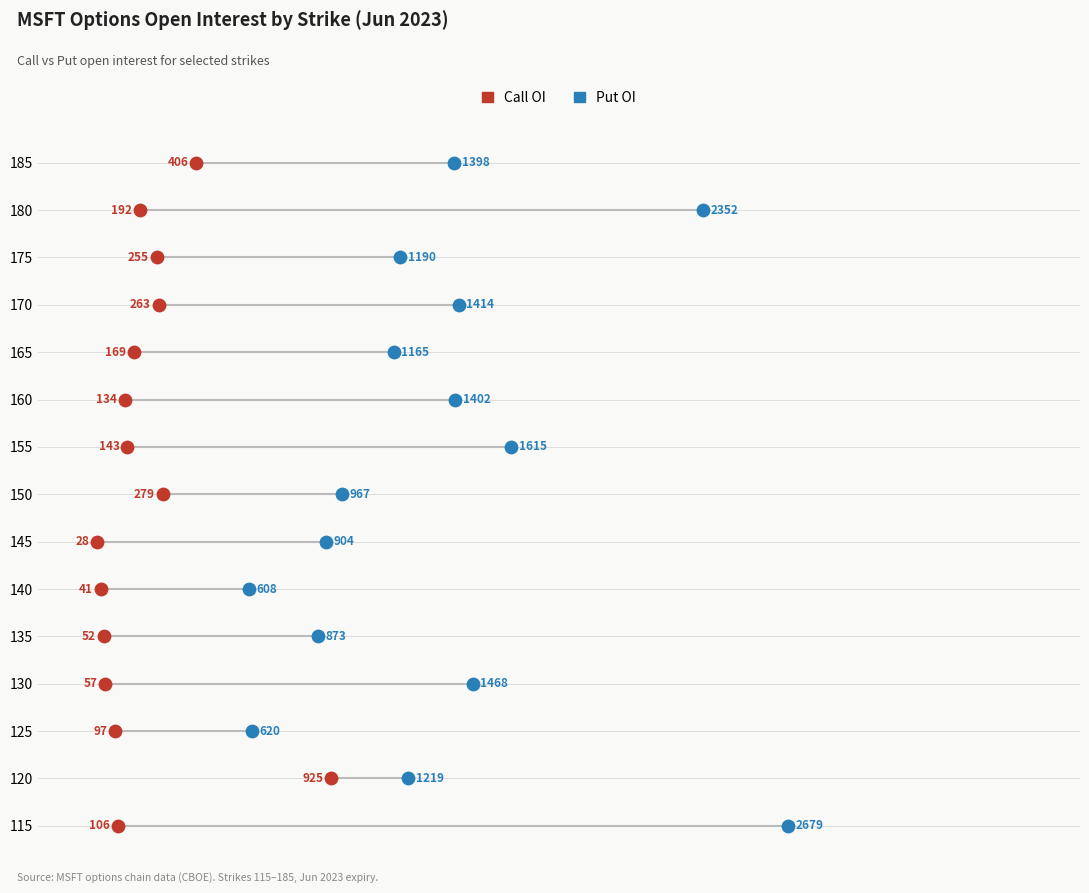

What are all the series names shown in the legend?

Call OI, Put OI